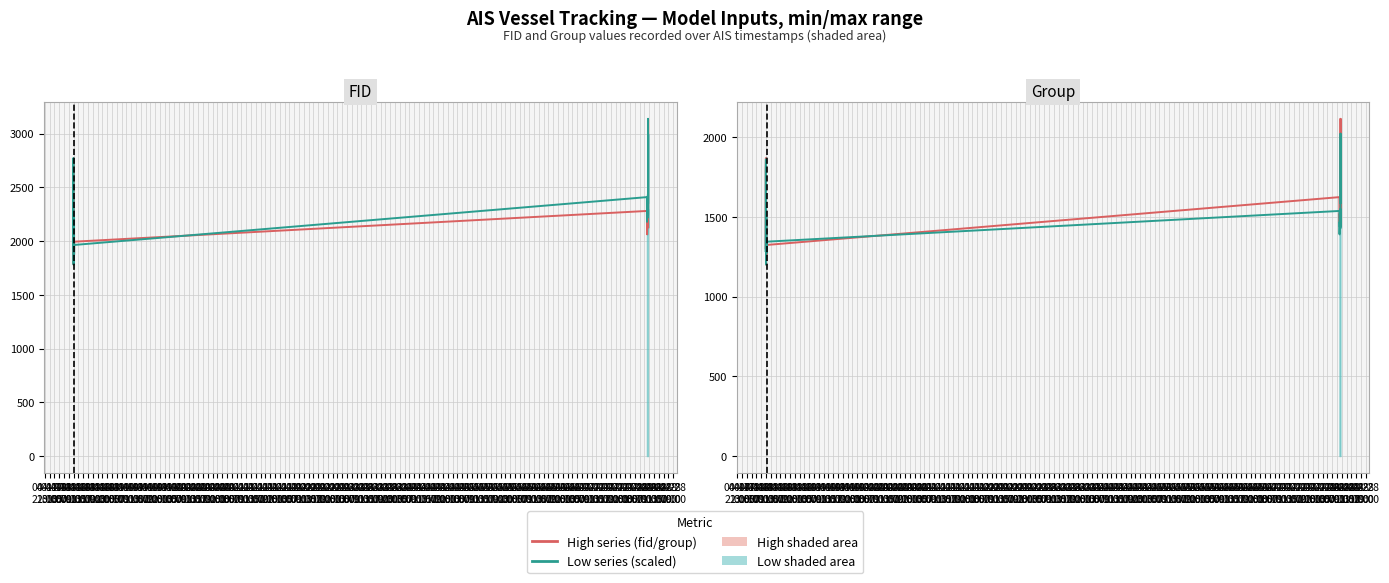

What position from the left is 04-18
05:00?

5